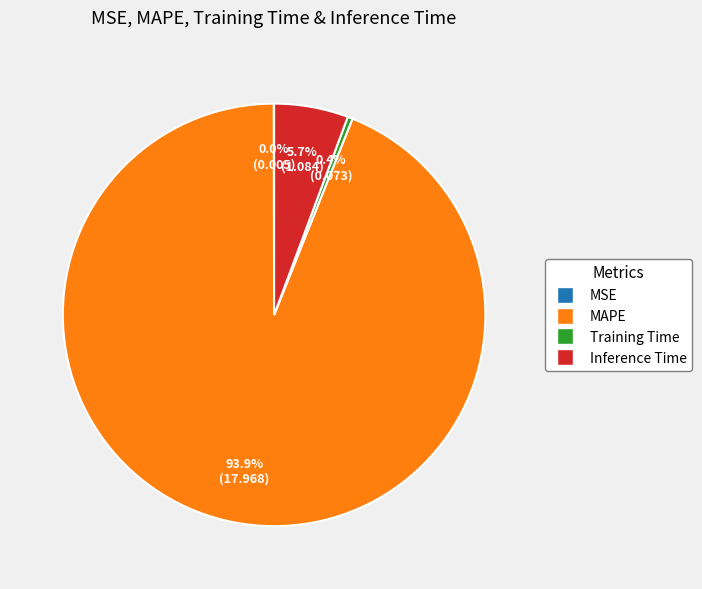

What is the largest slice in the pie chart?

MAPE